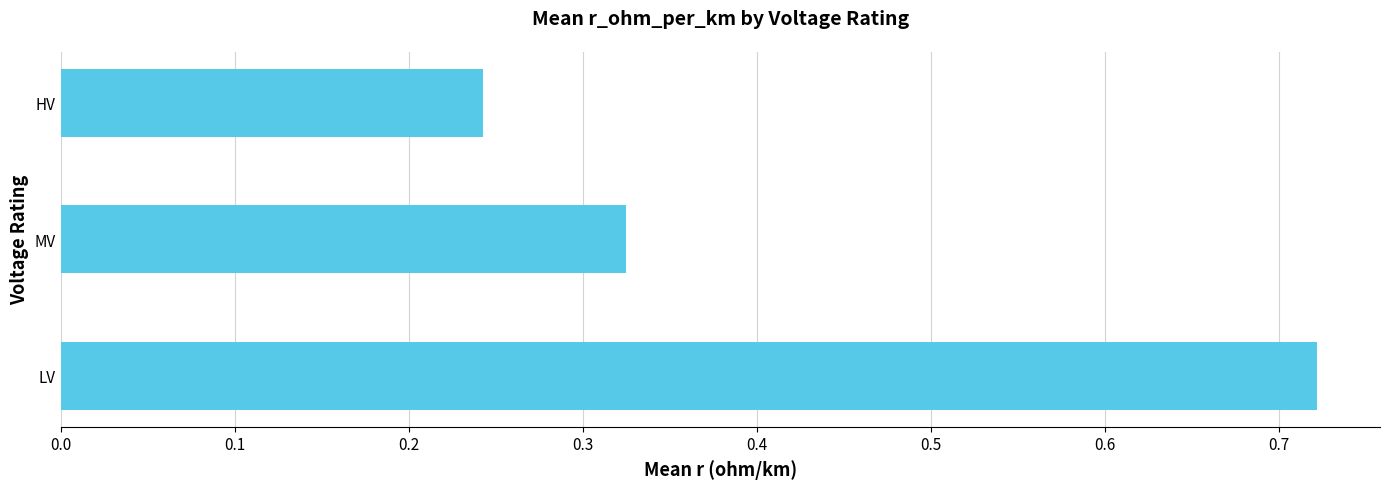

What is the change in value from LV to MV?

-0.4